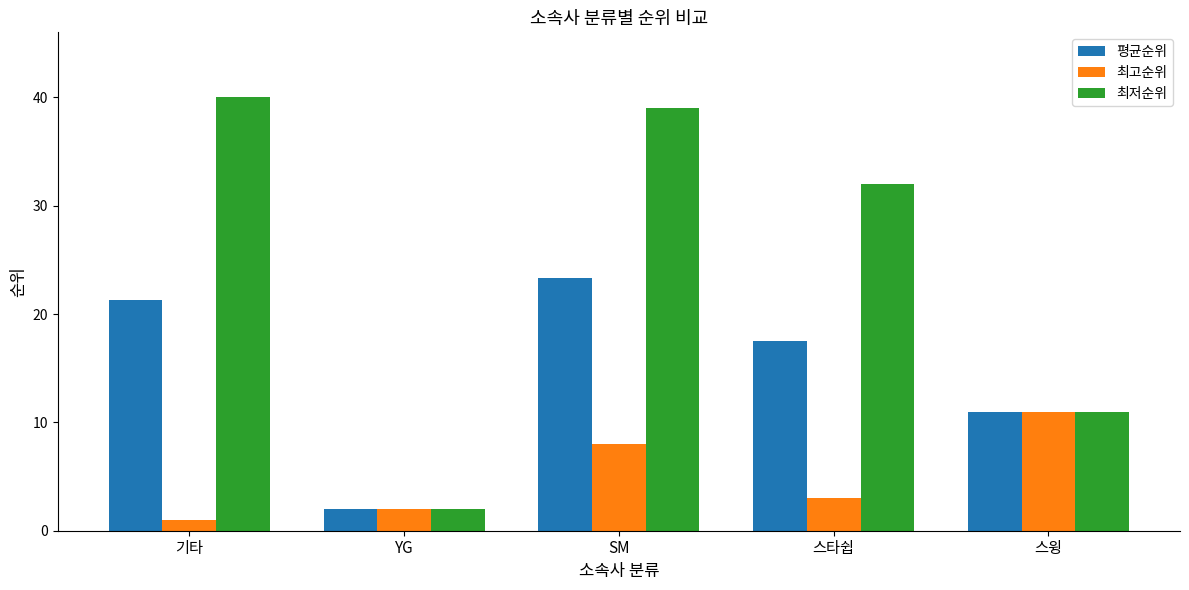

At which category is the sum across all series the highest?

SM